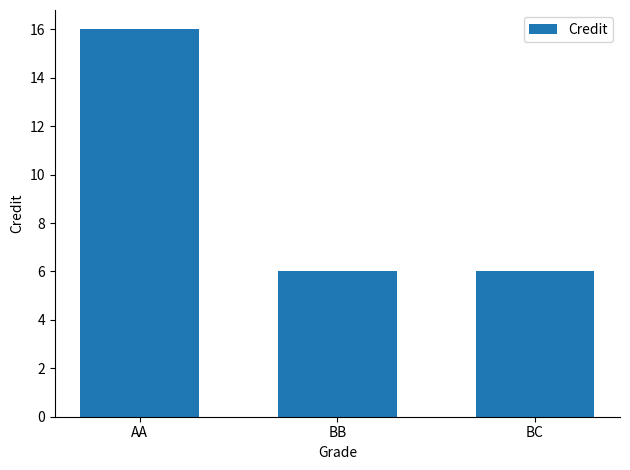

What is the minimum value shown in the chart?

6